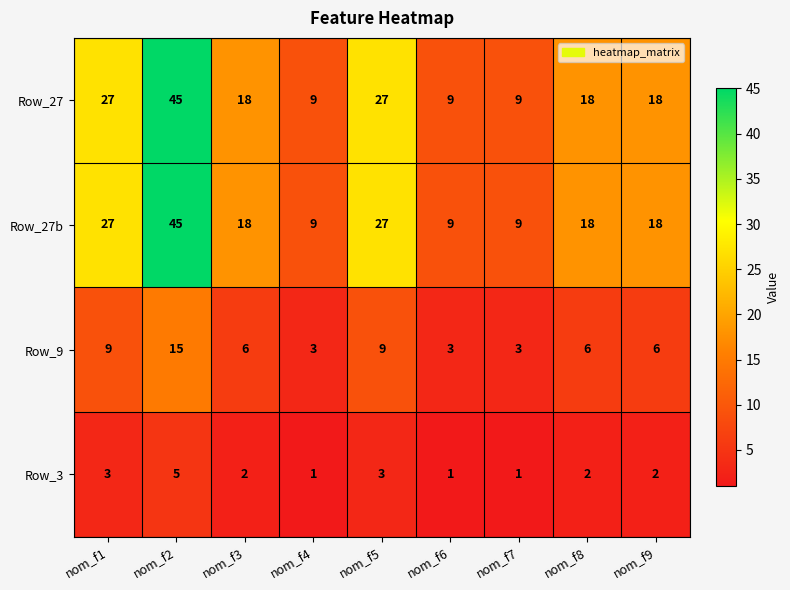

What is the difference between the highest and lowest values at nom_f7?

8